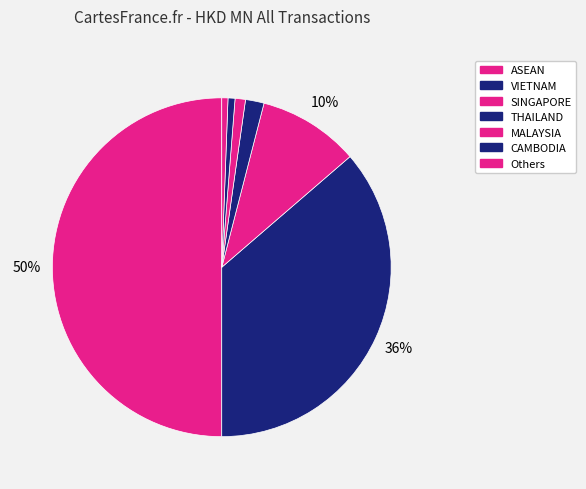

Is the sum of CAMBODIA and THAILAND greater than half?

No